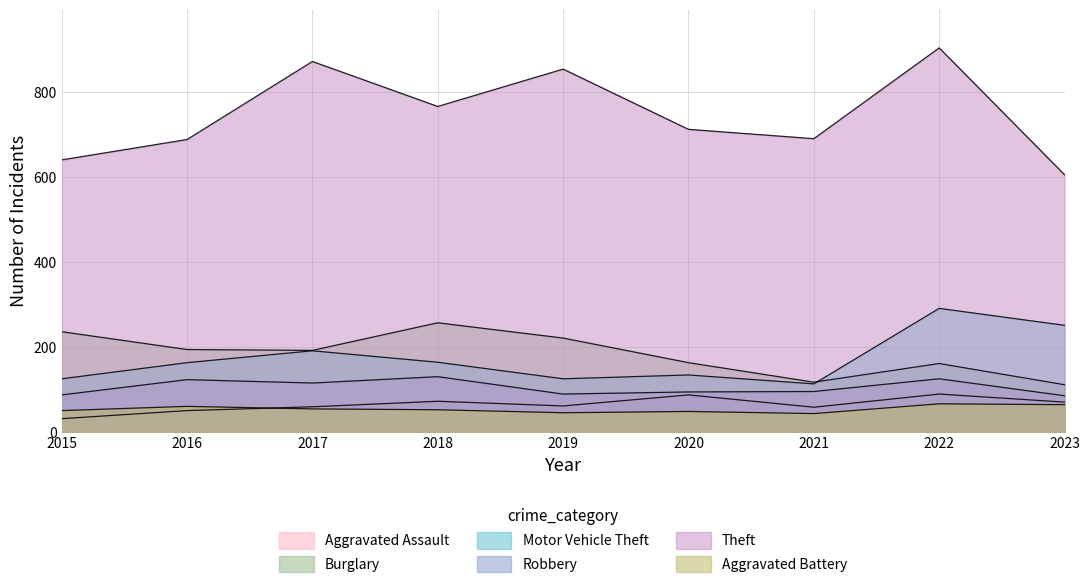

What is the difference between the Burglary values at 2018 and 2021?

140